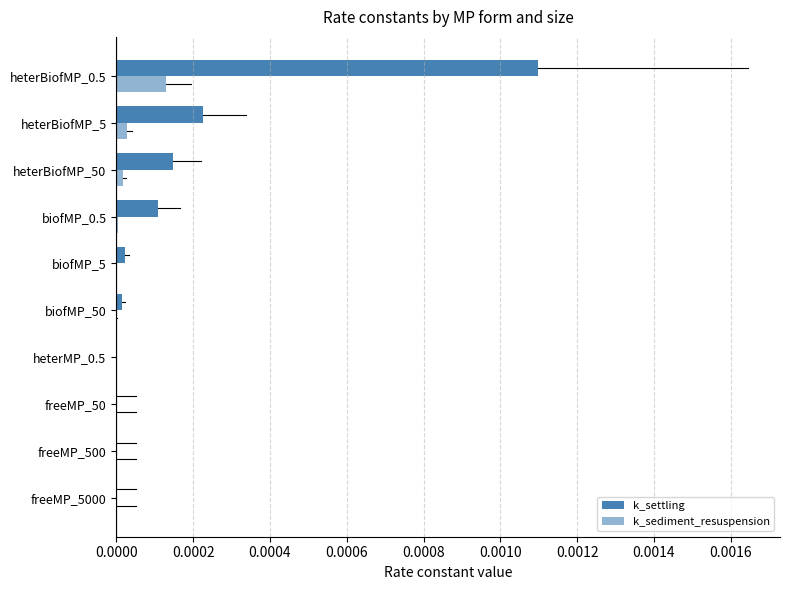

Count the number of categories in the chart.

10